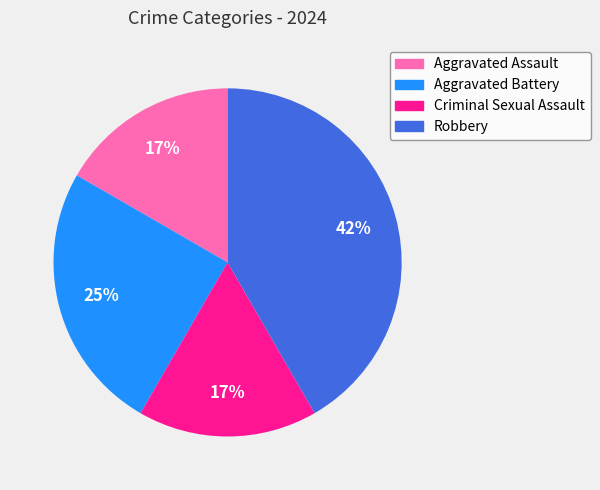

Which slice is the largest?

Robbery